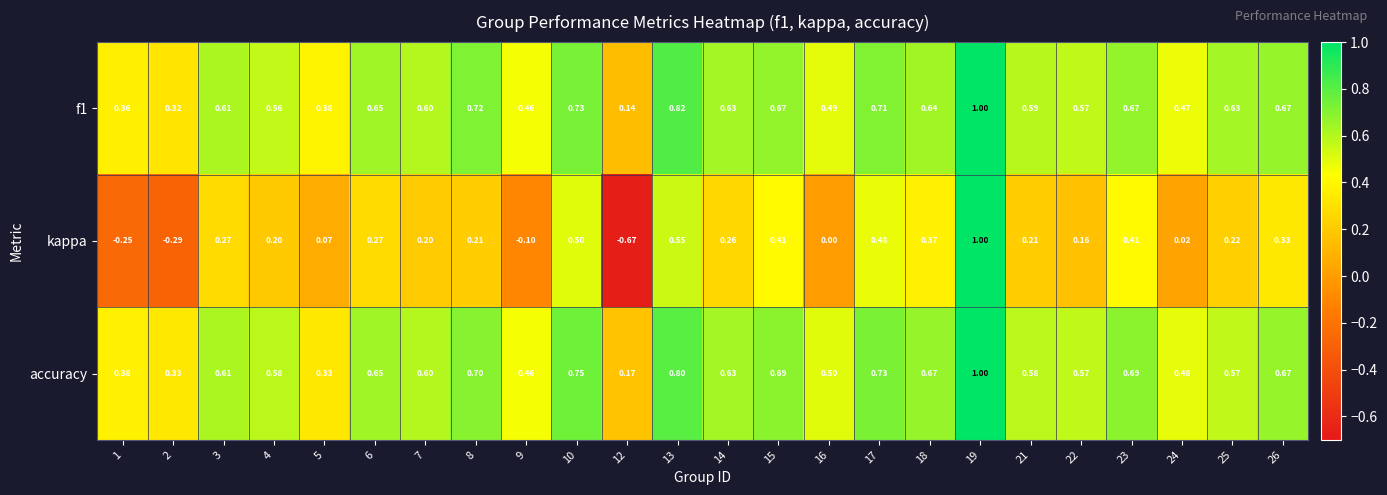

At which category is the sum across all series the highest?

19